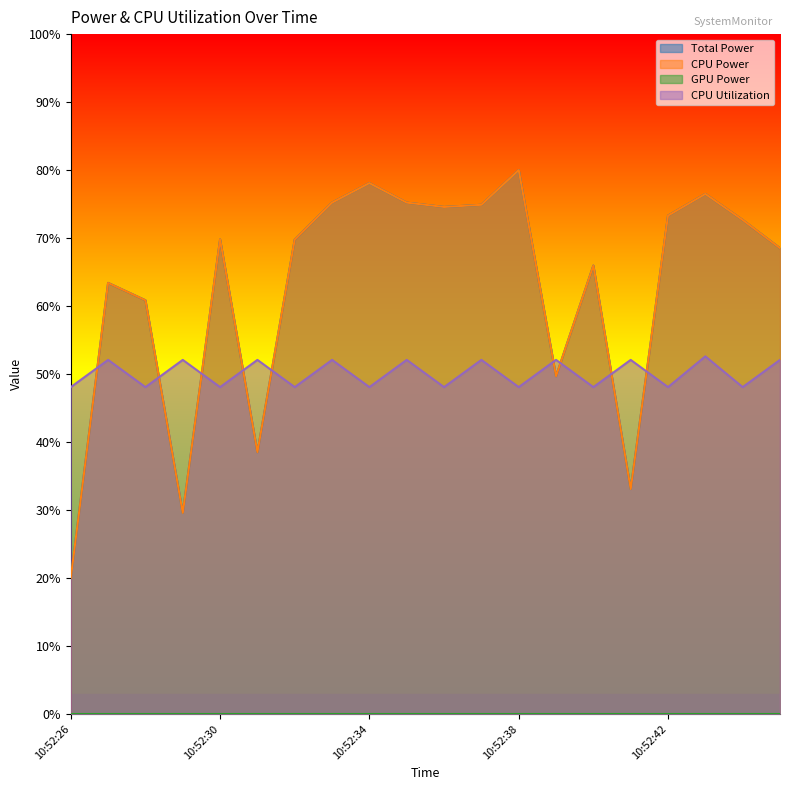

What is the spread (max minus min) of values at 10:52:43?

23.9